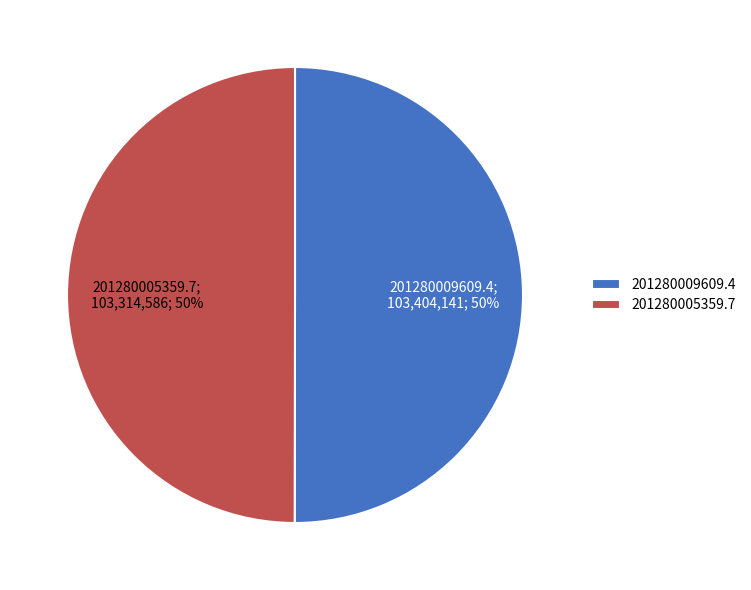

Approximately how many times larger is the value at 201280009609.4 compared to 201280005359.7?

1.0